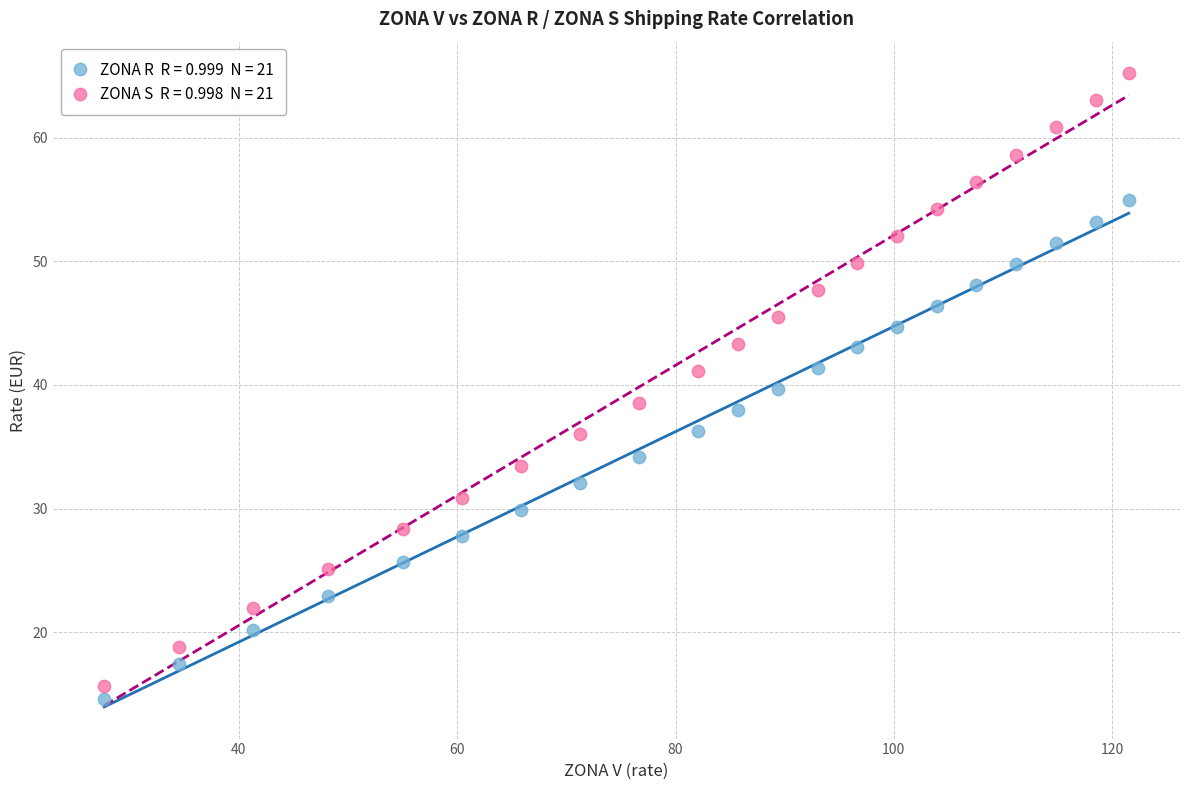

Across all data points, what is the range of X values (max minus min)?

93.9